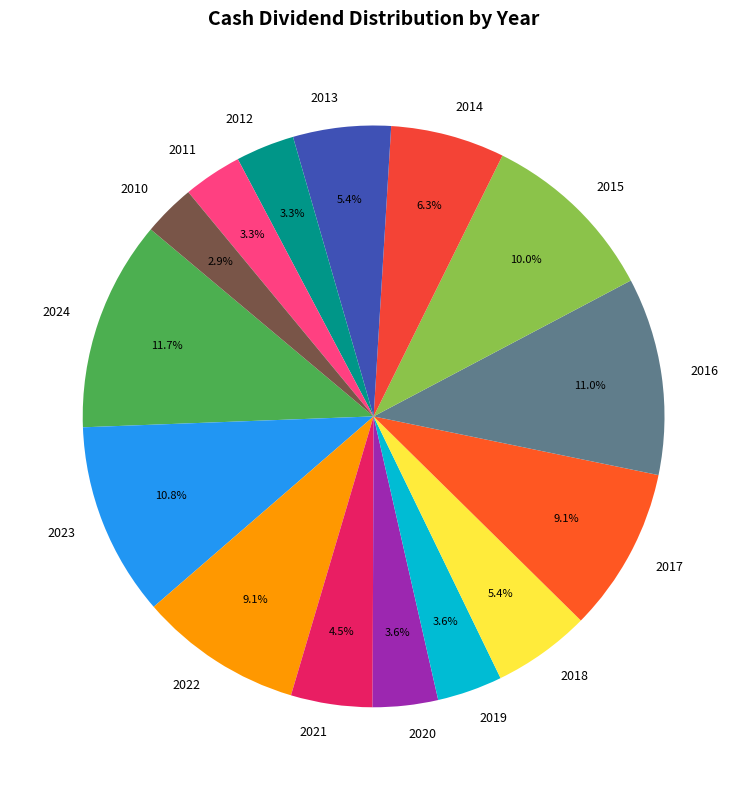

What is the largest slice in the pie chart?

2024